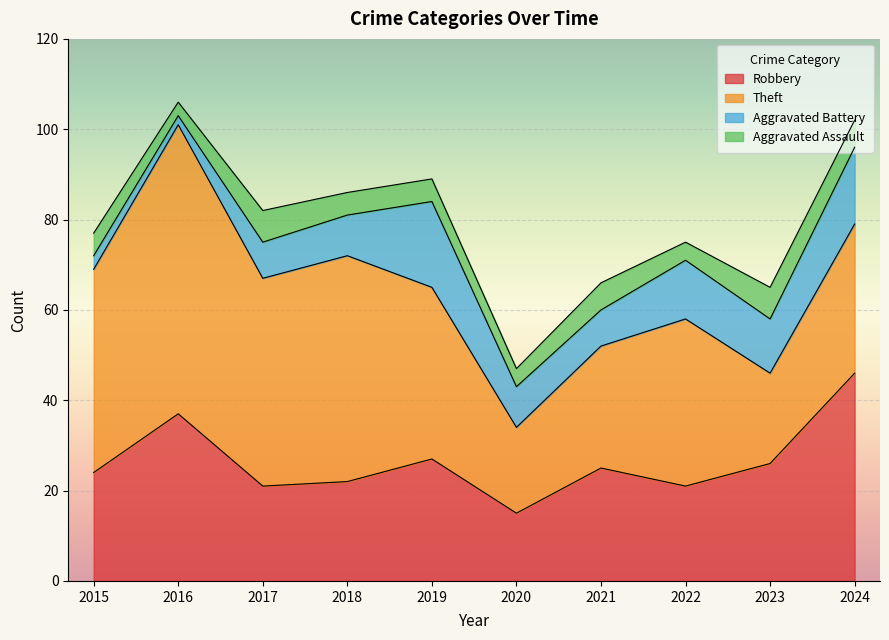

Which category has the lowest value in the Aggravated Battery series?

2016